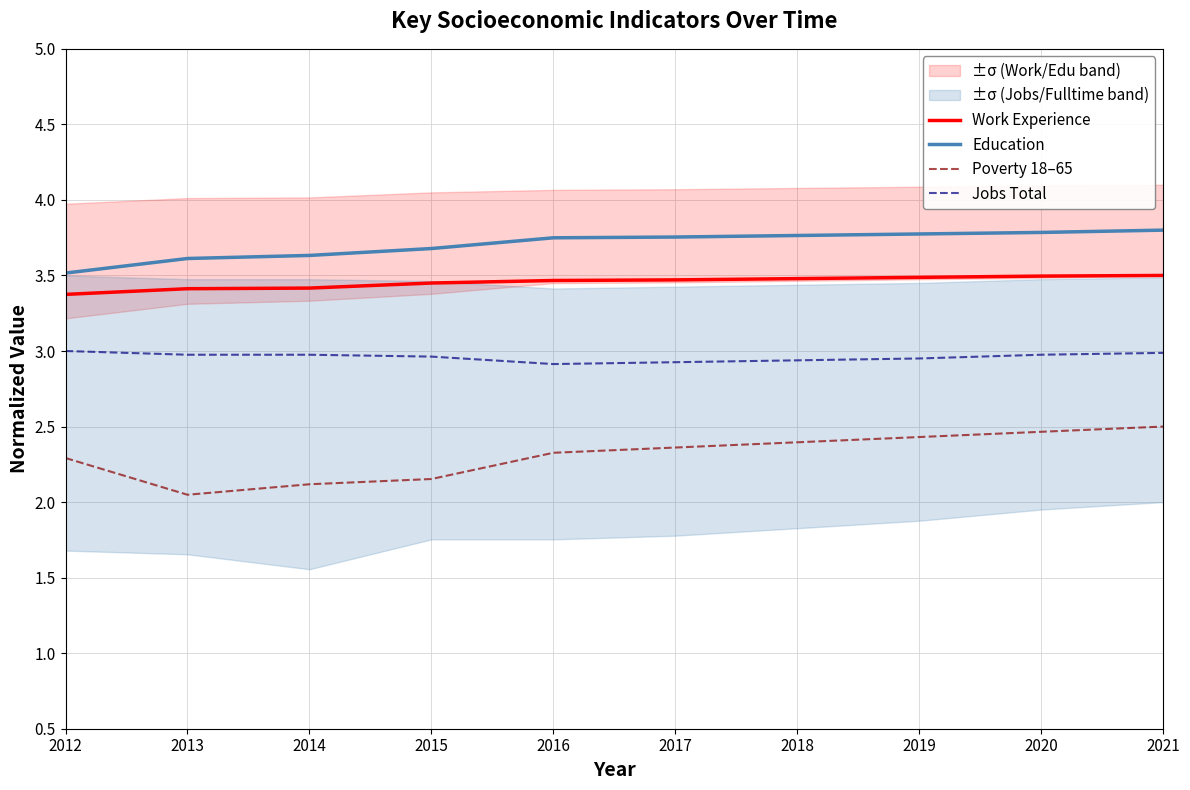

At which category is the sum across all series the highest?

2021